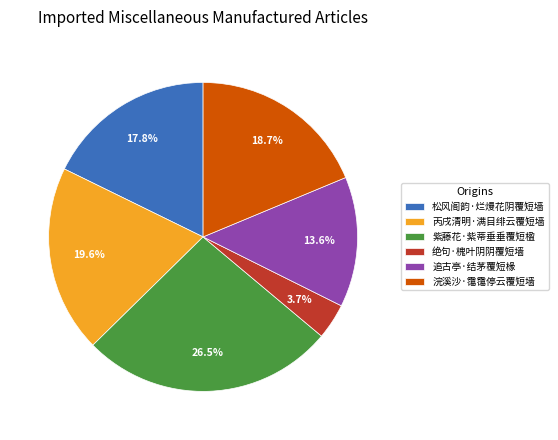

Is the sum of 松风阁韵·烂熳花阴覆短墙 and 绝句·槐叶阴阴覆短墙 greater than half?

No